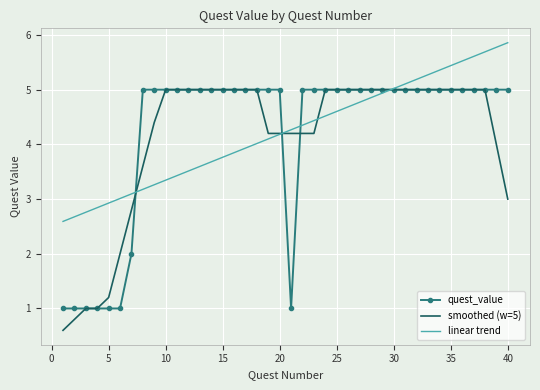

Which series has the widest spread of values?

smoothed (w=5)